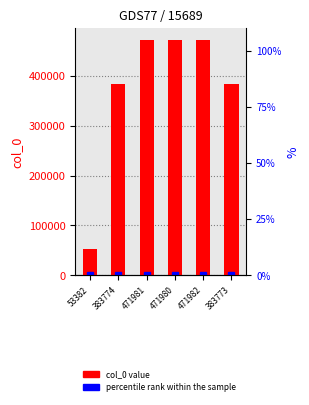

What is the change in value from 471982 to 383773?

-88209